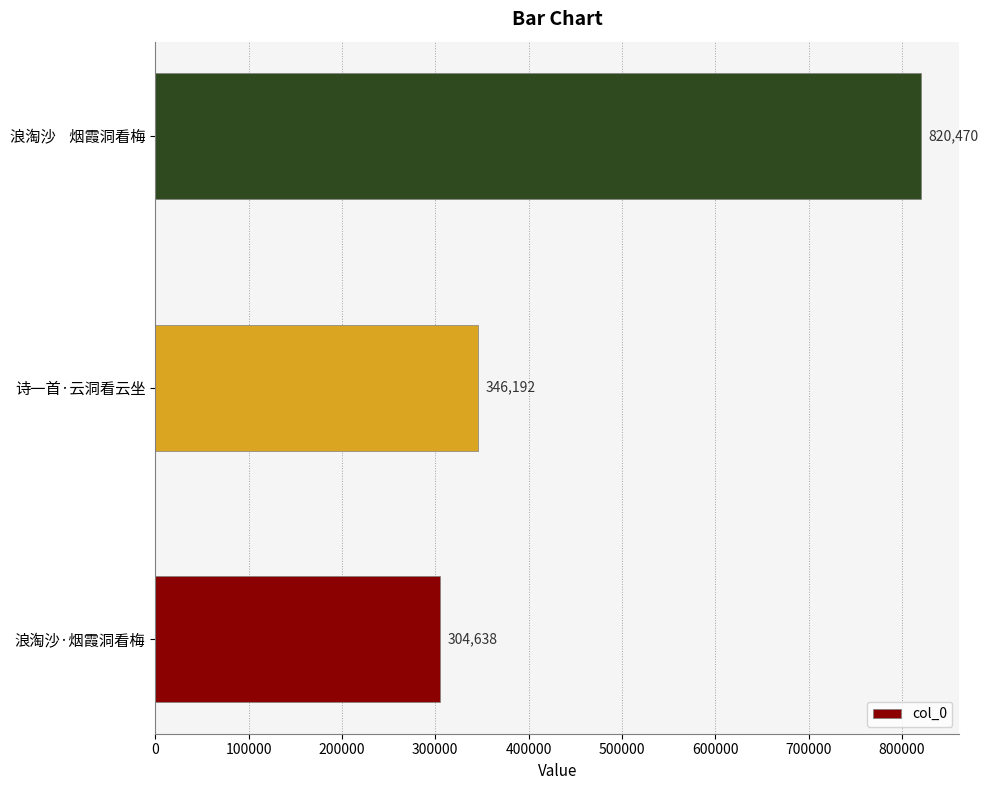

What is the change in value from 诗一首·云洞看云坐 to 浪淘沙    烟霞洞看梅?

+474278